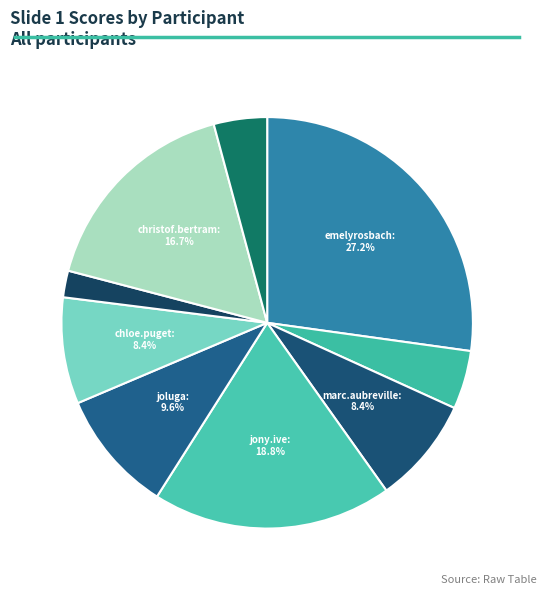

Rank the categories by value from highest to lowest.

emelyrosbach@web.de, jony.ive@apple.com, christof.bertram@vetmeduni.ac.at, joluga@web.de, marc.aubreville@thi.de, chloe.puget@fu-berlin.de, test@bla.de, test@gmx.de, e.reinsberg@web.de